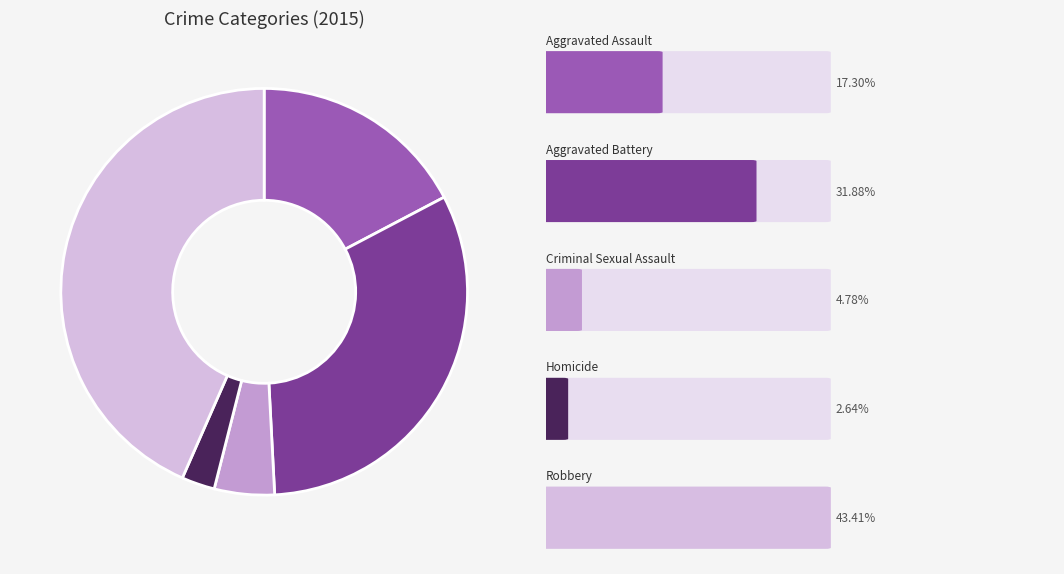

Is there a majority slice in this chart?

No